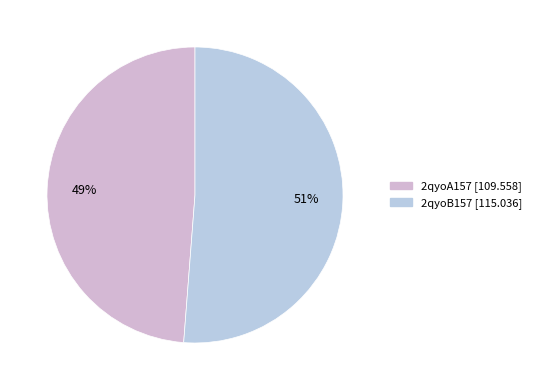

Count the number of slices in the pie.

2